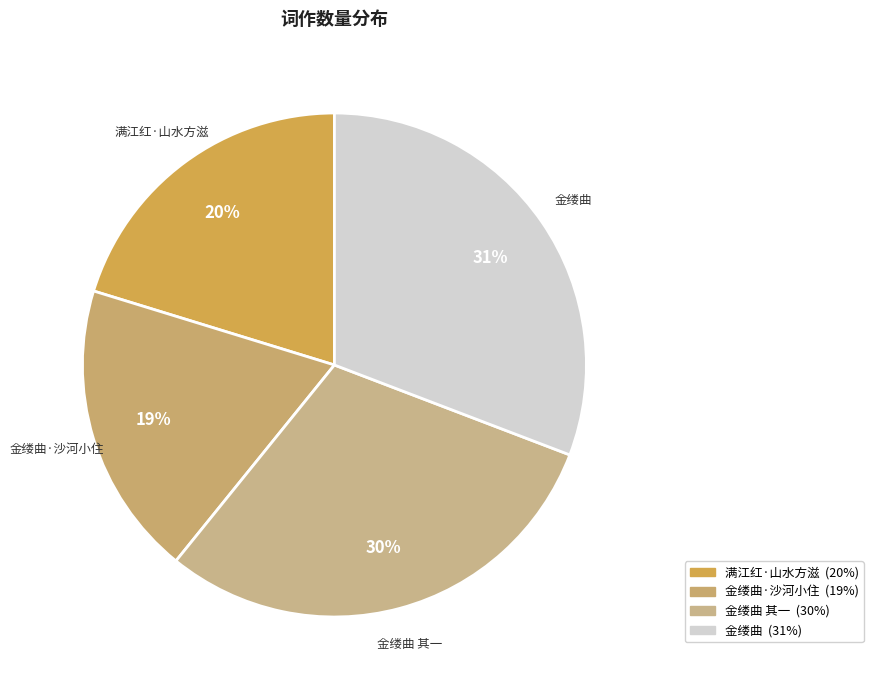

How many slices are in this pie chart?

4